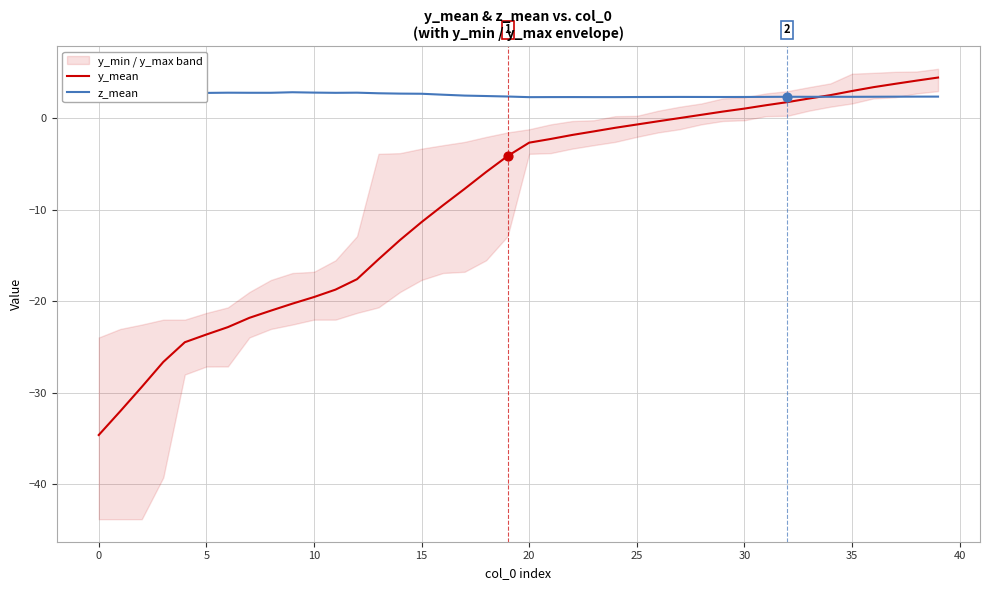

At which category is the sum across all series the highest?

39